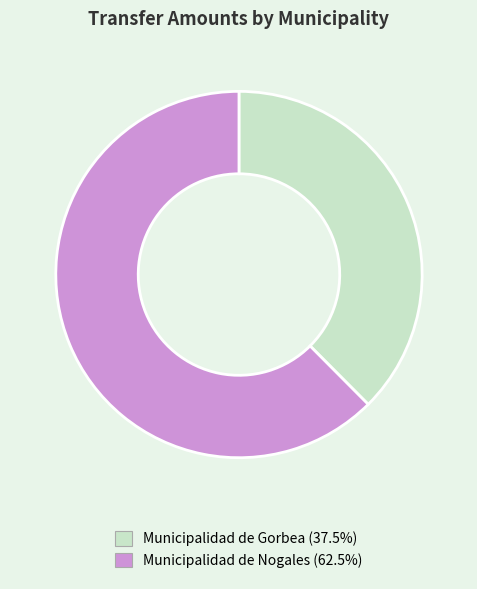

Do Municipalidad de Nogales and Municipalidad de Gorbea together represent more than half of the pie?

Yes